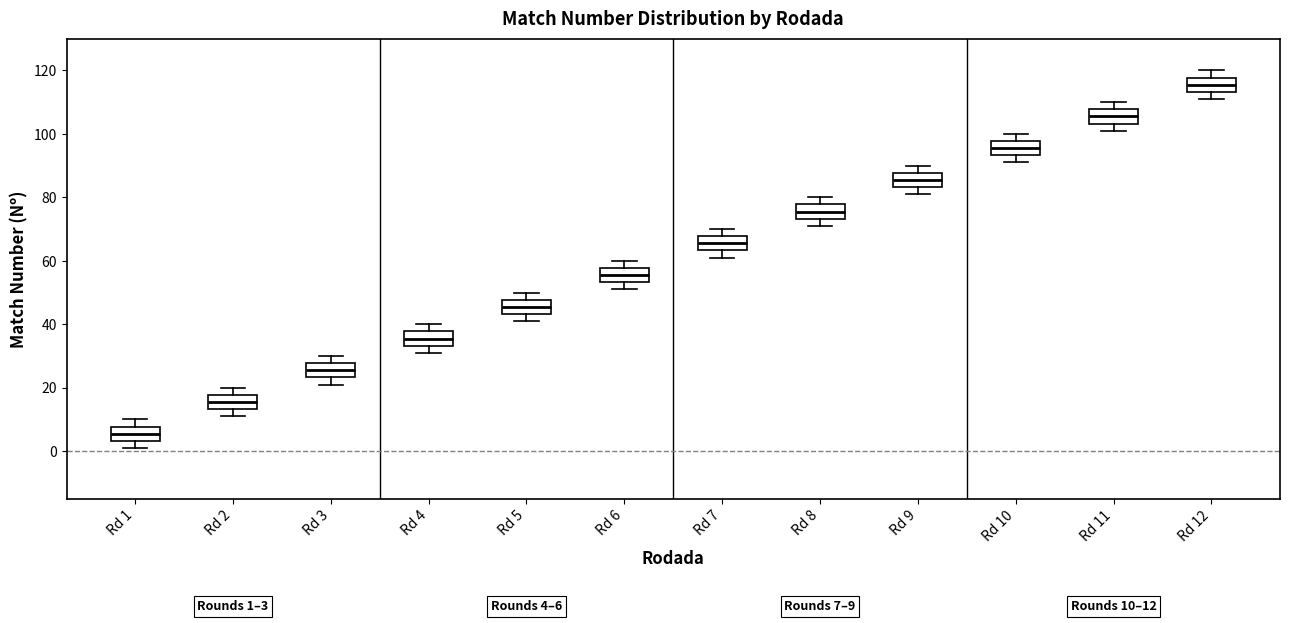

Which box has the highest median line?

Rd 12